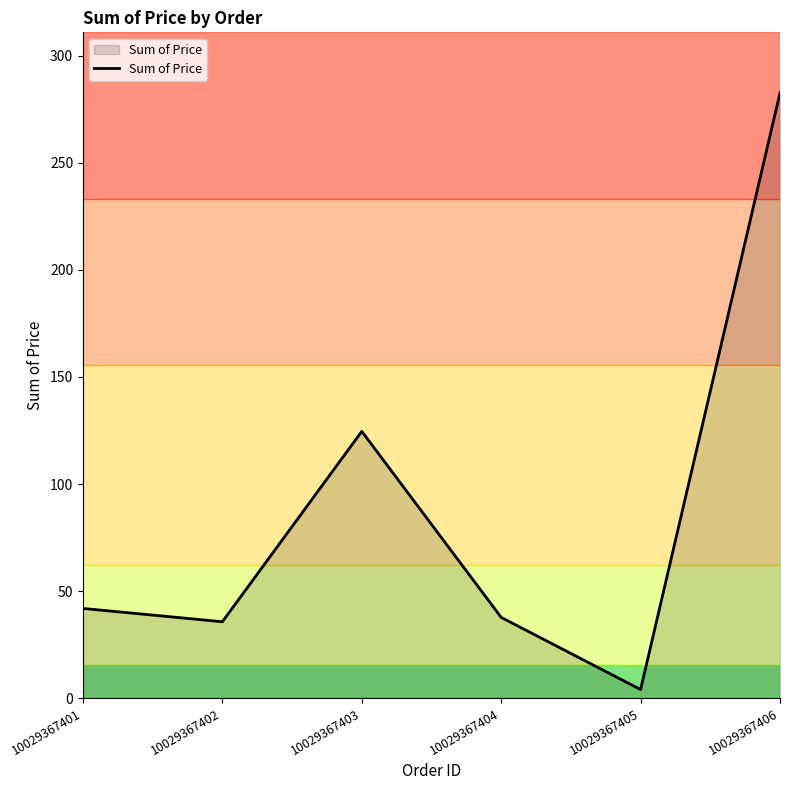

At which category does the chart reach its minimum across all series?

10029367405